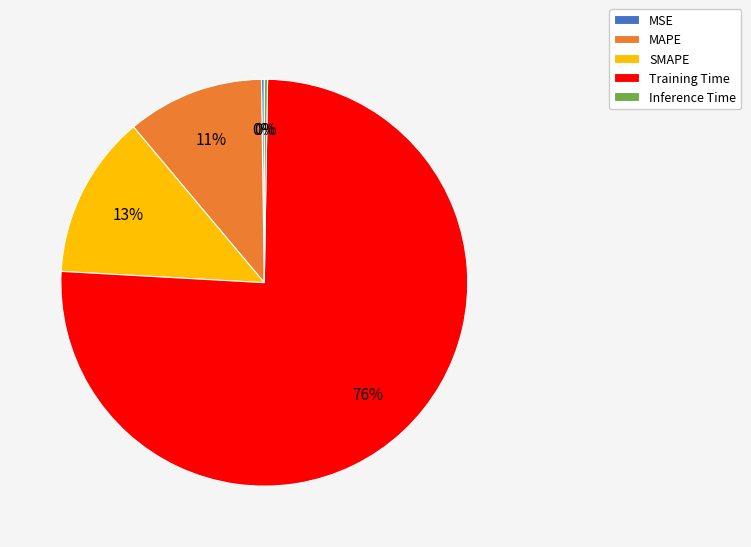

To the nearest percent, what portion does MAPE represent?

11%